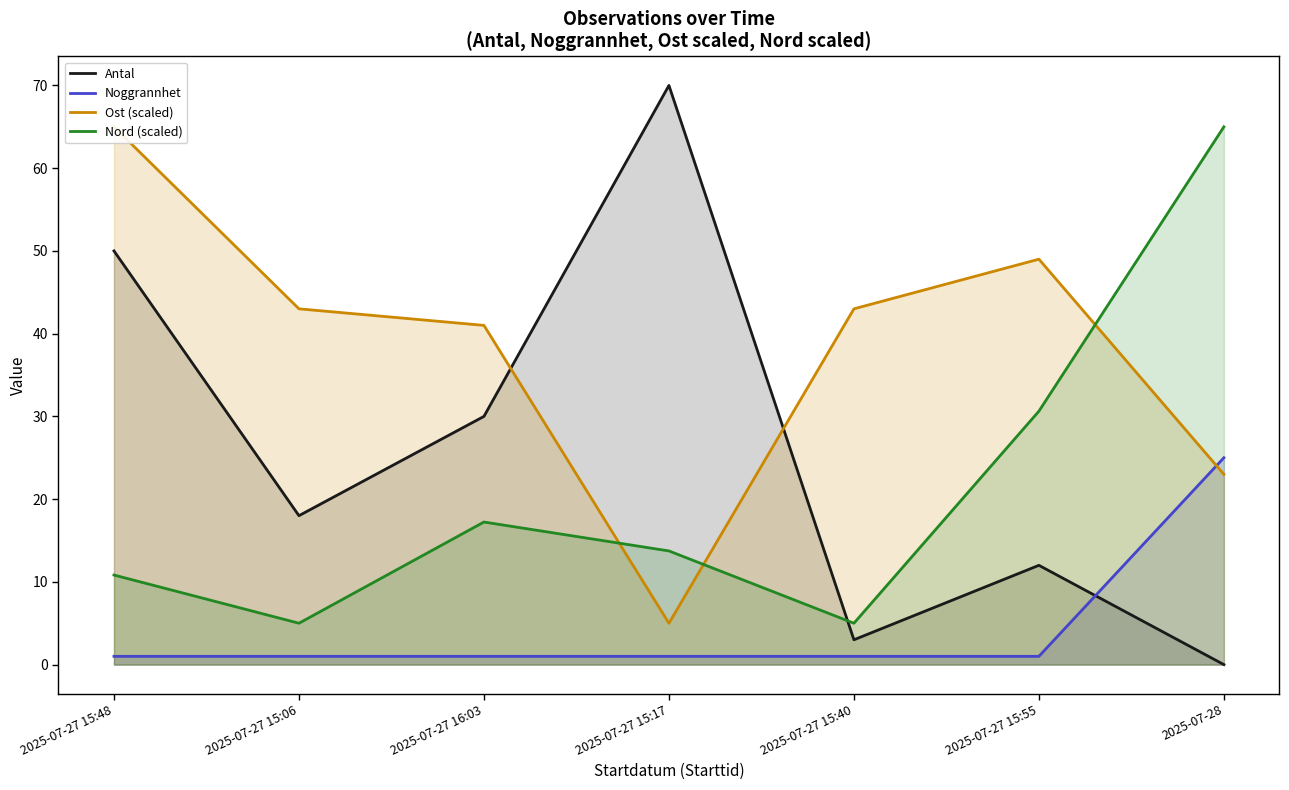

True or false: Nord (scaled) has a value of 10.8 at 2025-07-27 15:48.

True